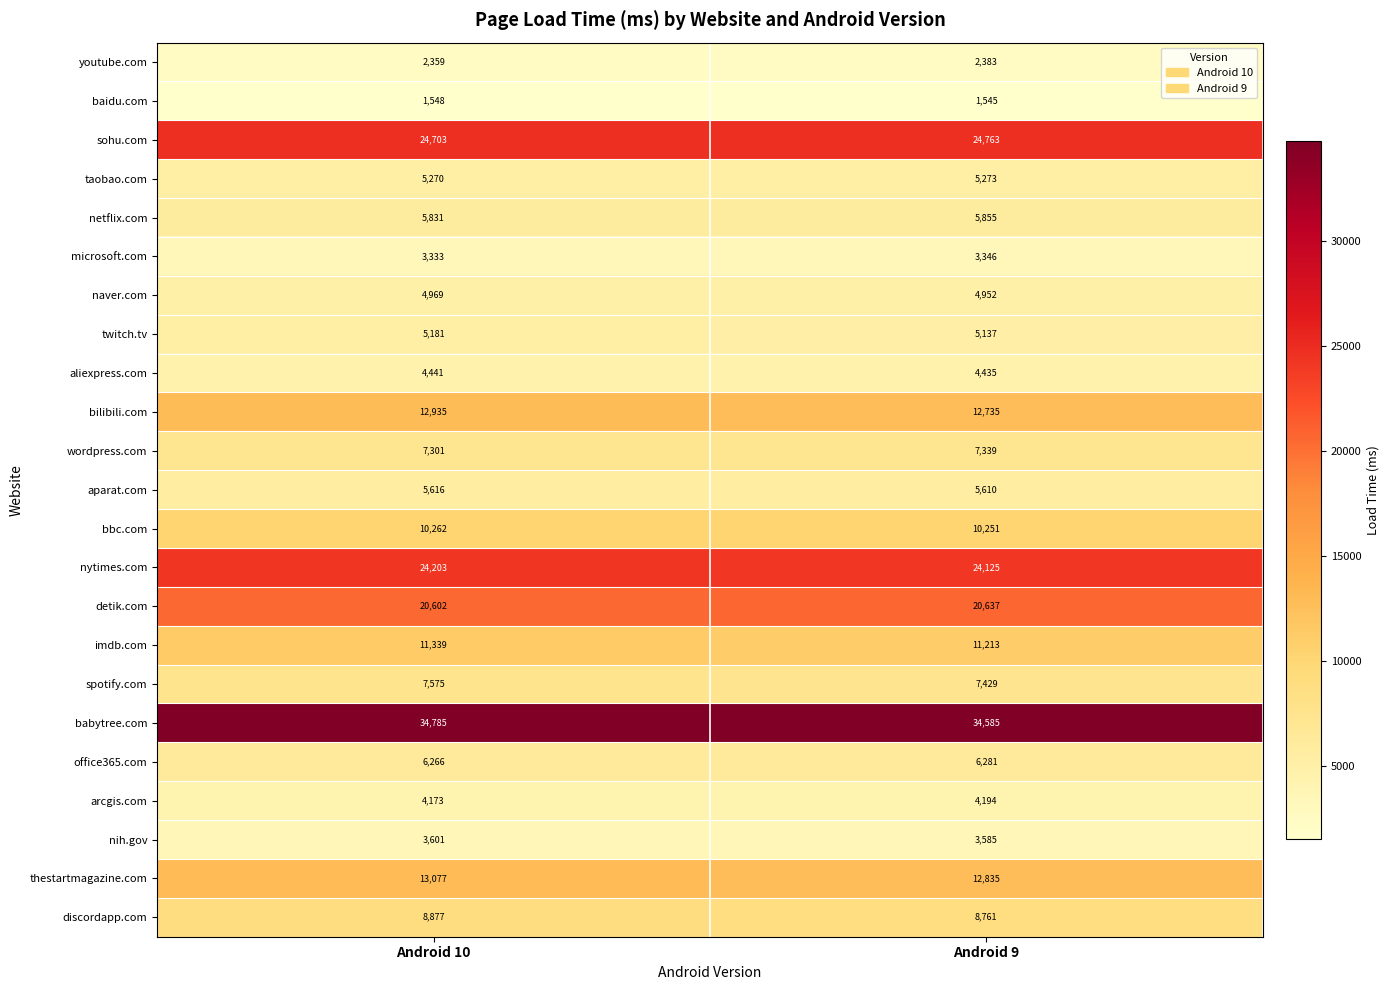

Which label corresponds to the largest value in the chart?

Android 10